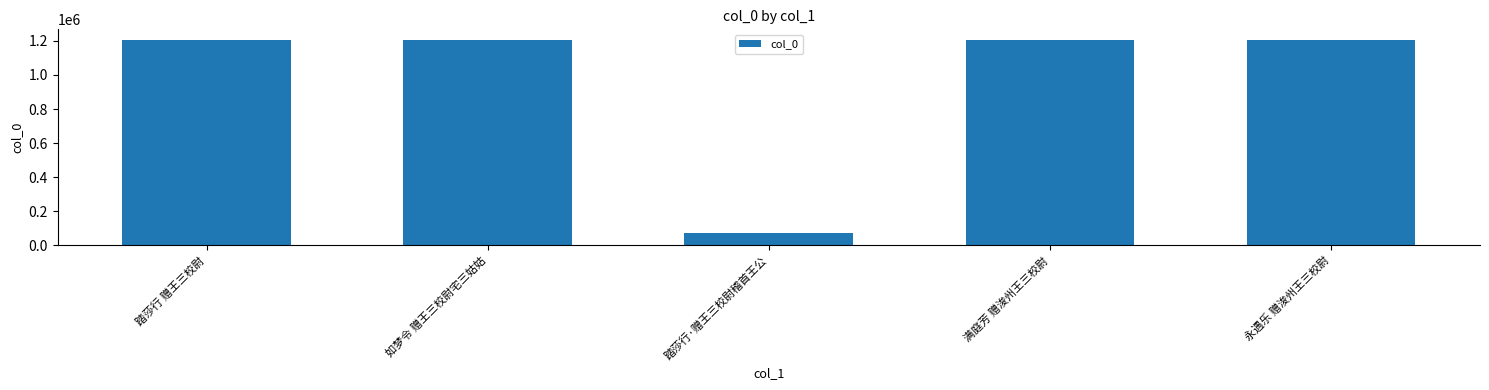

What is the difference between the values at 永遇乐 赠浚州王三校尉 and 踏莎行·赠王三校尉稽首王公?

1135588